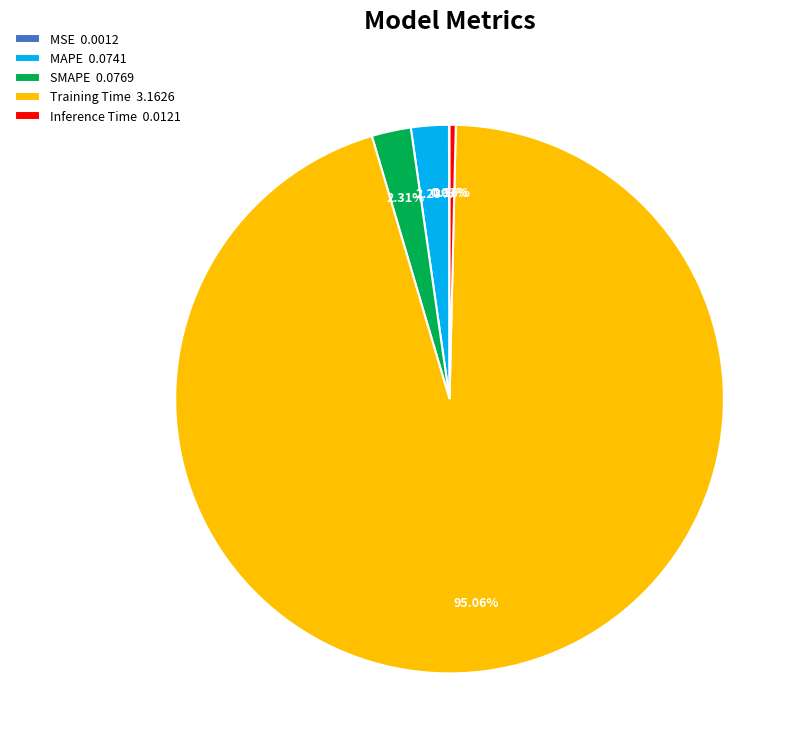

To the nearest percent, what is the difference between the largest and smallest slice percentages?

95%